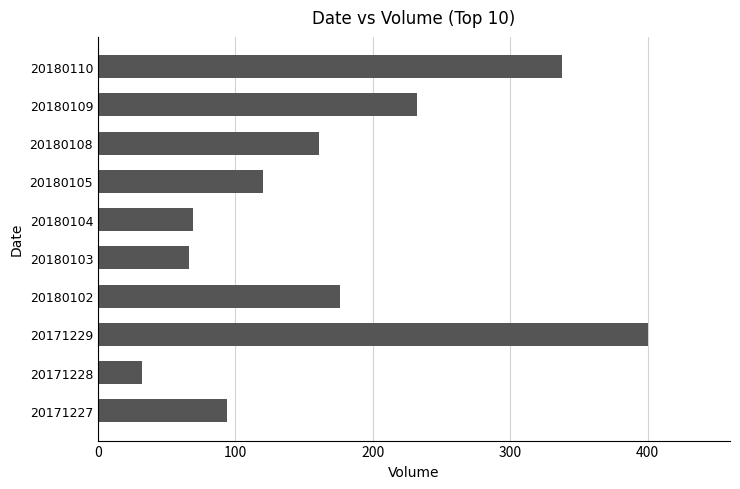

True or false: the data shows 66 at 20180103.

True